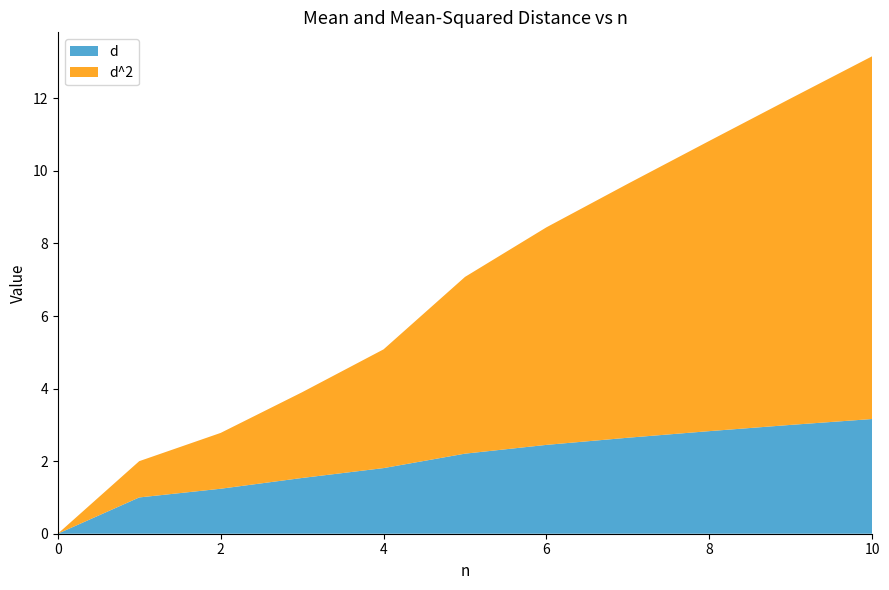

Reading left to right, transcribe all the data shown in this chart.

d: 0.0	1.0	1.2	1.5	1.8	2.2	2.4	2.6	2.8	3.0	3.2
d^2: 0.0	1.0	1.5	2.4	3.3	4.9	6.0	7.0	8.0	9.0	10.0